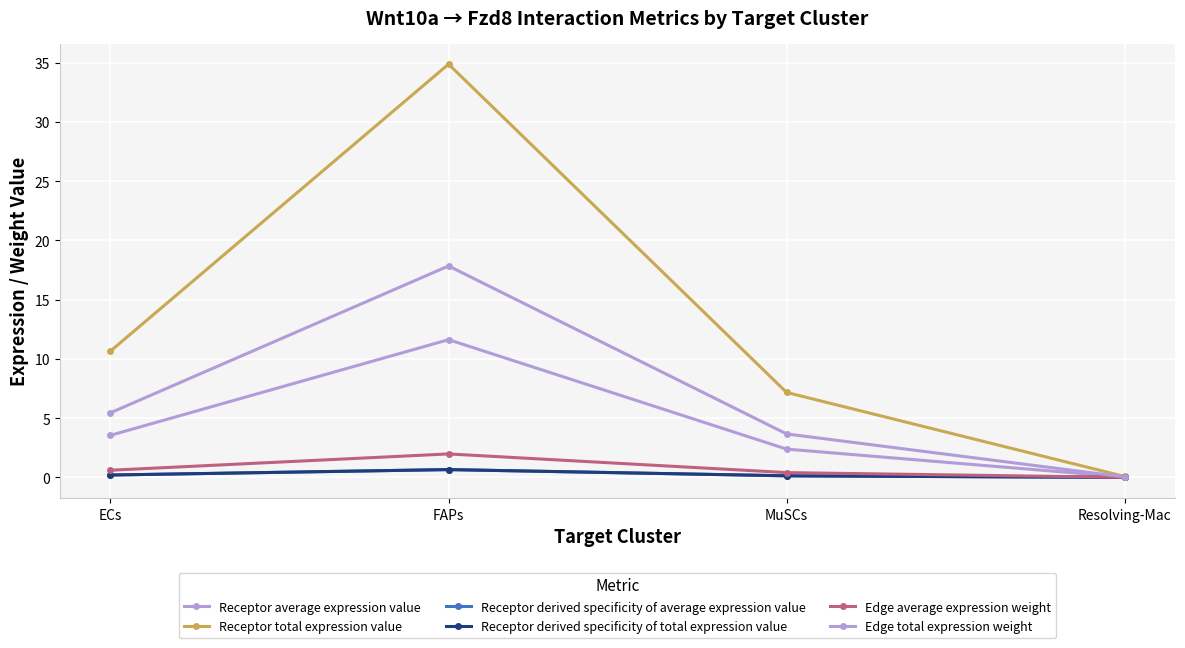

What is the maximum value shown in the chart?

34.9